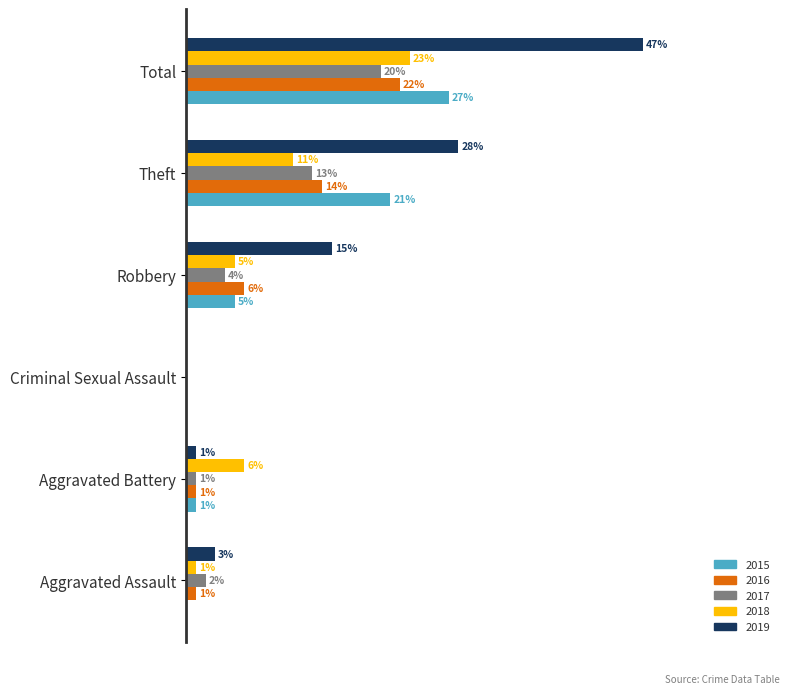

At which category does the chart reach its peak across all series?

Total